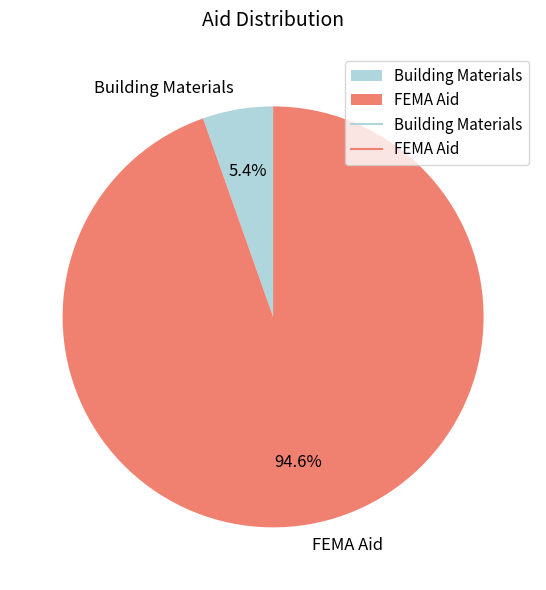

Combined, what portion of the pie is Building Materials and FEMA Aid?

100.0%